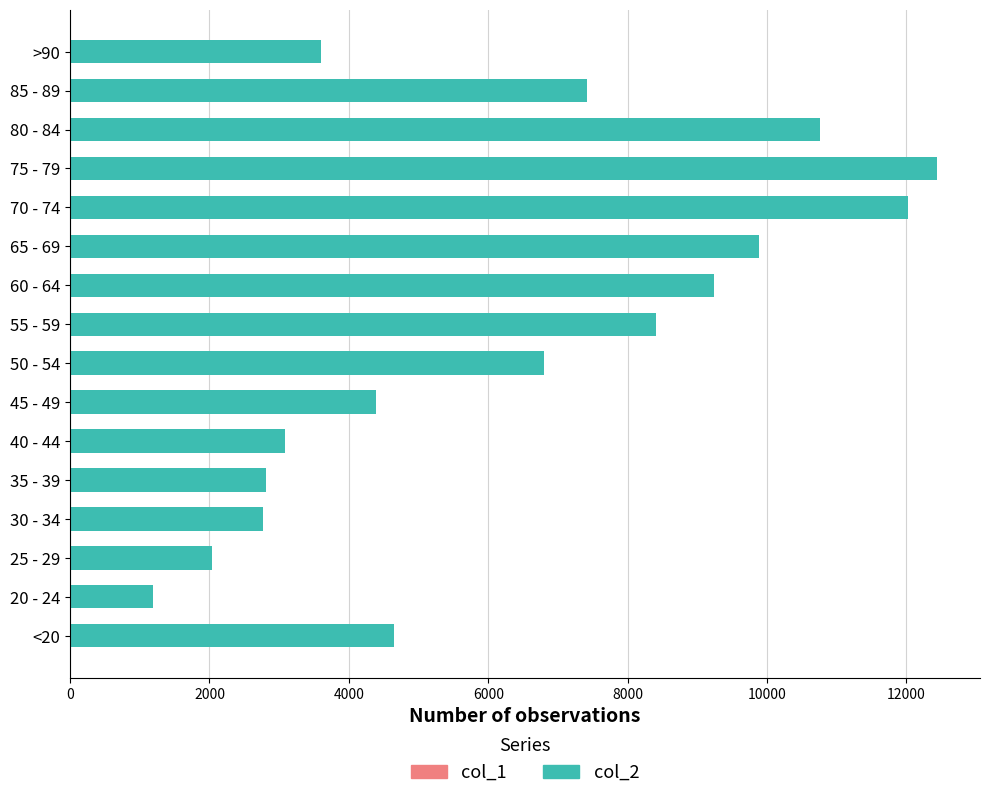

What is the difference between the col_2 values at >90 and 85 - 89?

3813